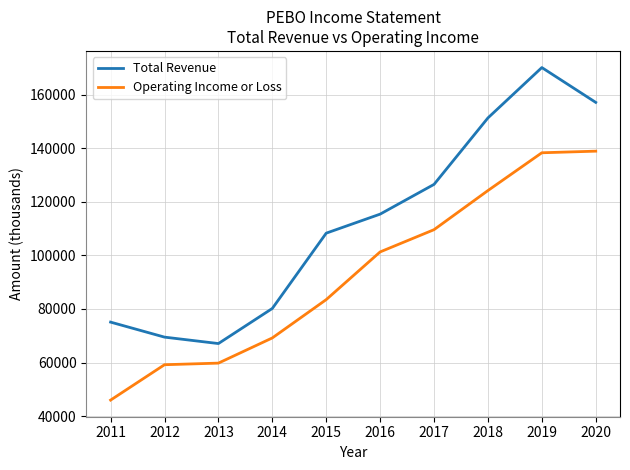

The value of Operating Income or Loss at 2016 is 59403. True or false?

False